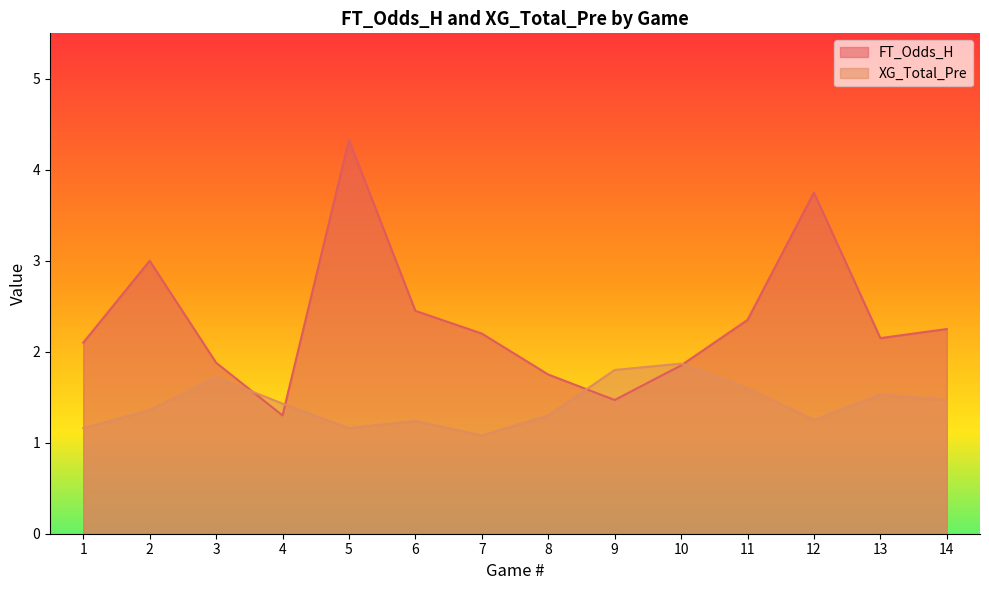

Which series has the largest total across all categories?

FT_Odds_H